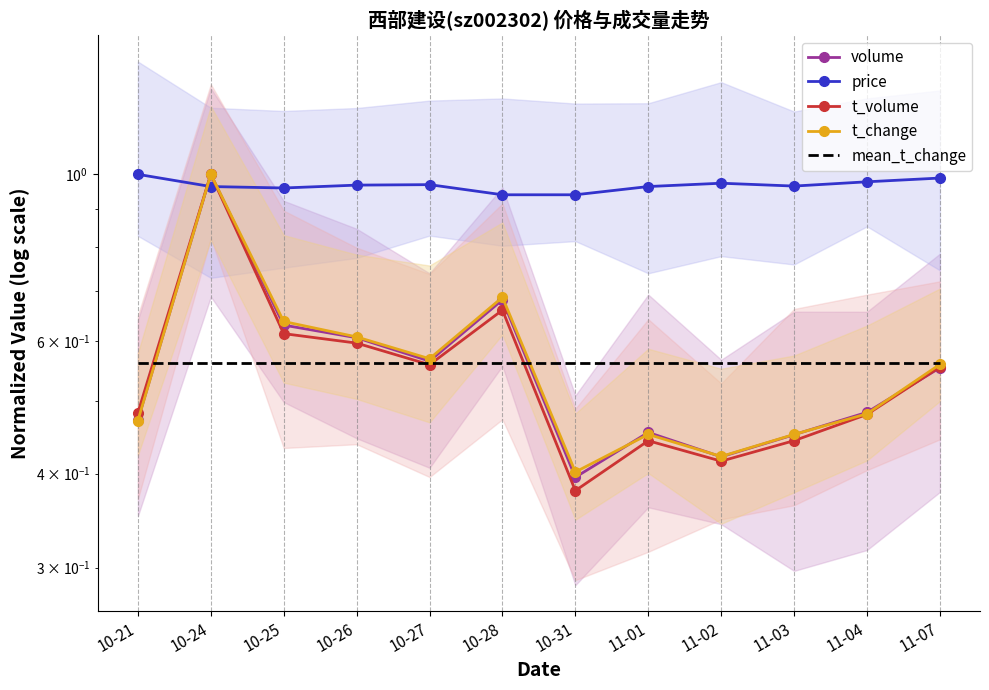

What is the sum of the price values at 11-01 and 10-24?

1.9